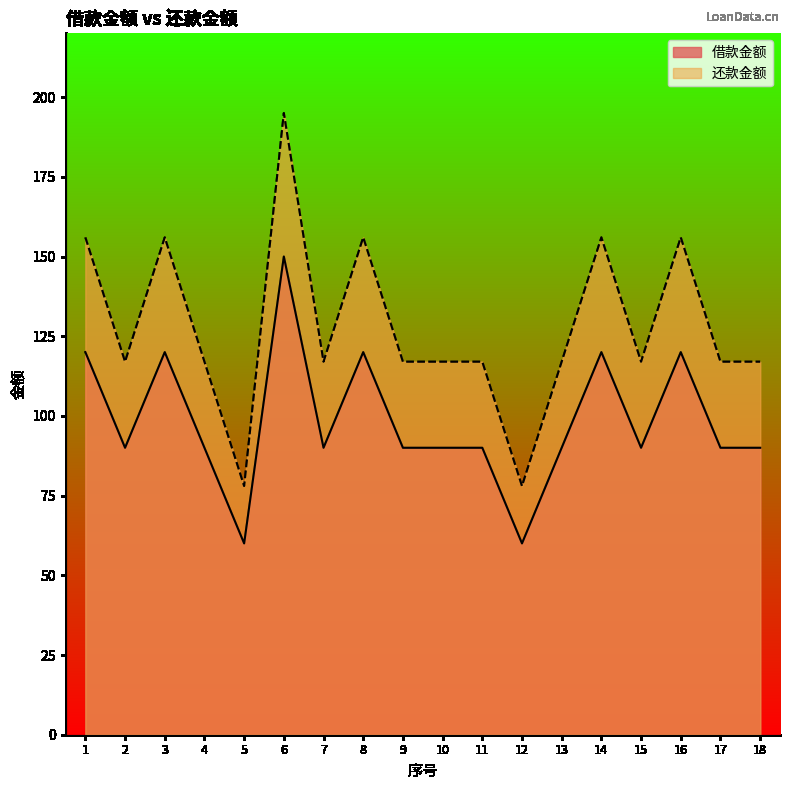

What is the difference between the second highest and minimum values in the 借款金额 series?

60